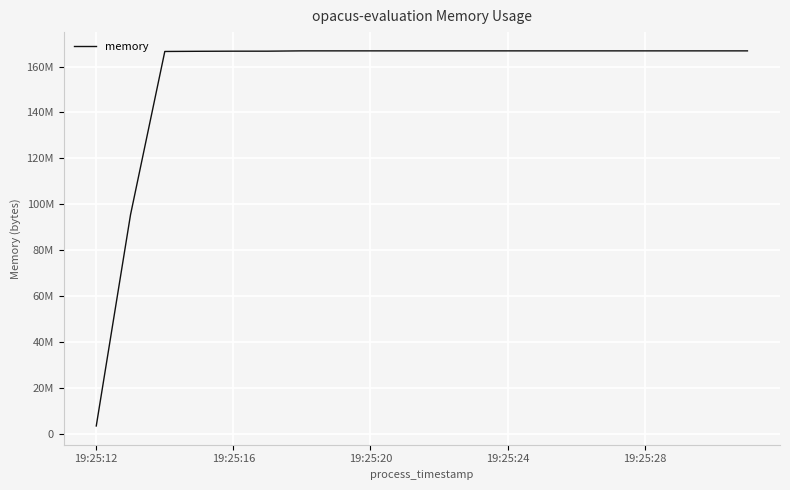

Does the chart display data point markers on the line(s)?

No